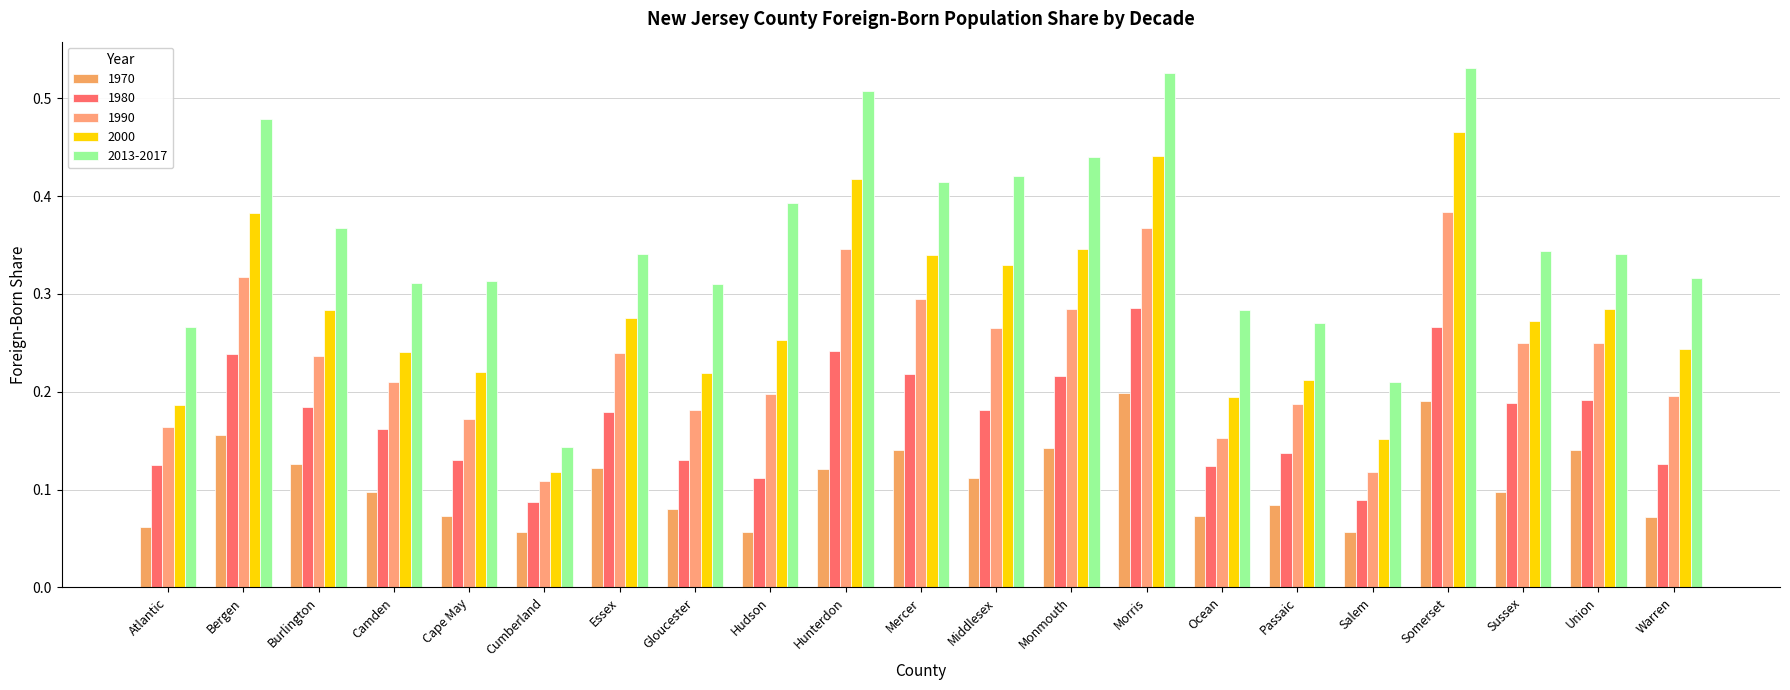

How many distinct data groups are displayed?

5